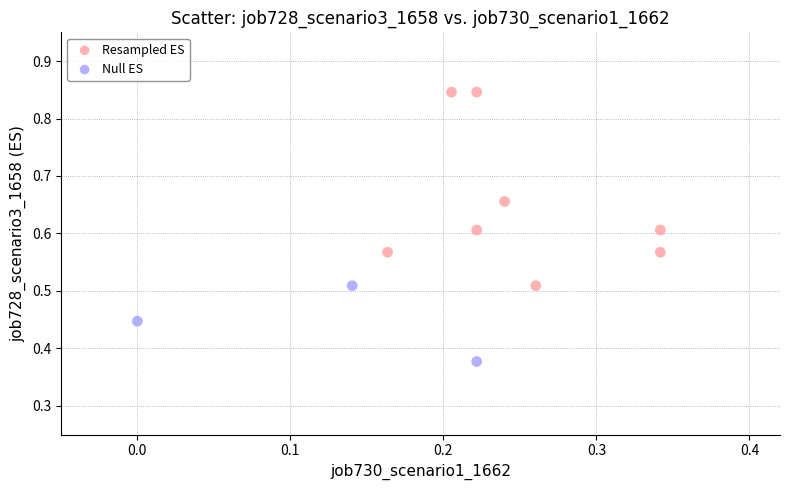

Which series reaches the maximum Y coordinate?

Resampled ES